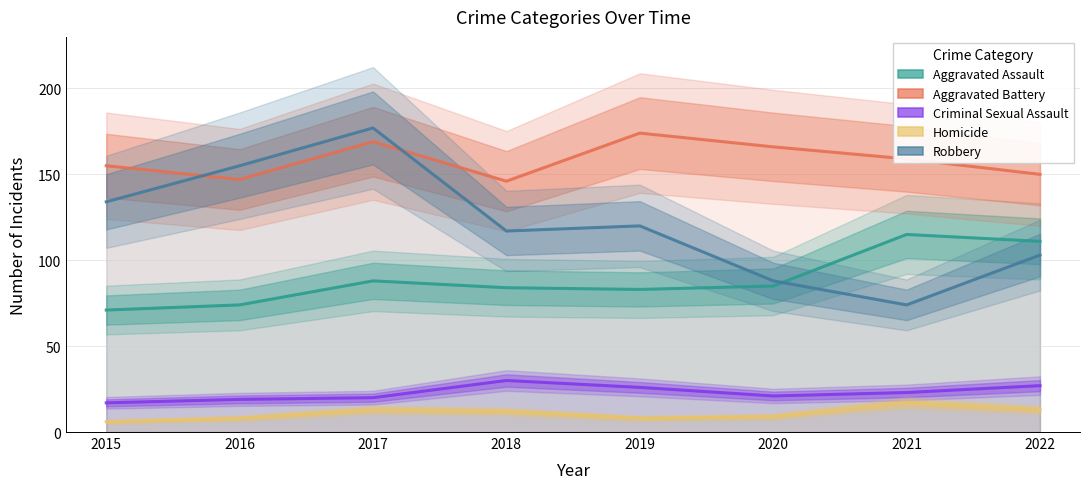

How many Robbery values are between 103 and 155?

5